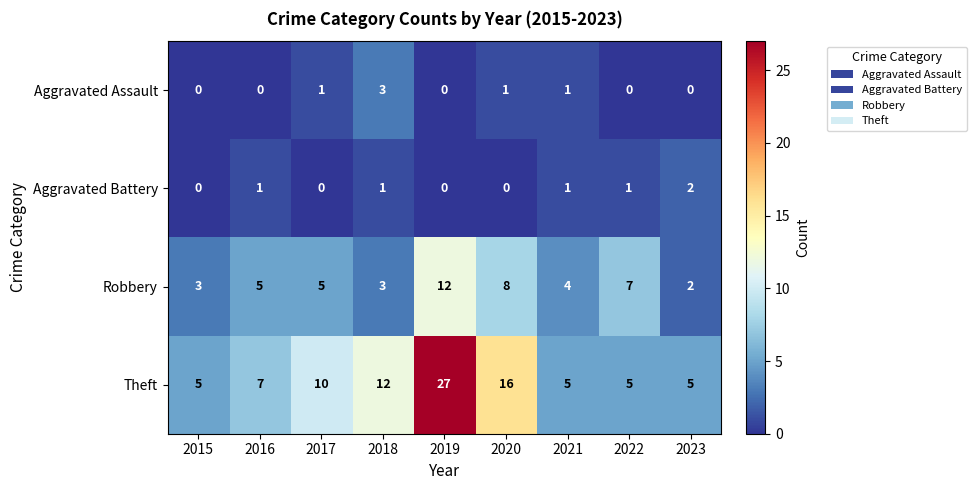

What is the maximum value shown in the chart?

27